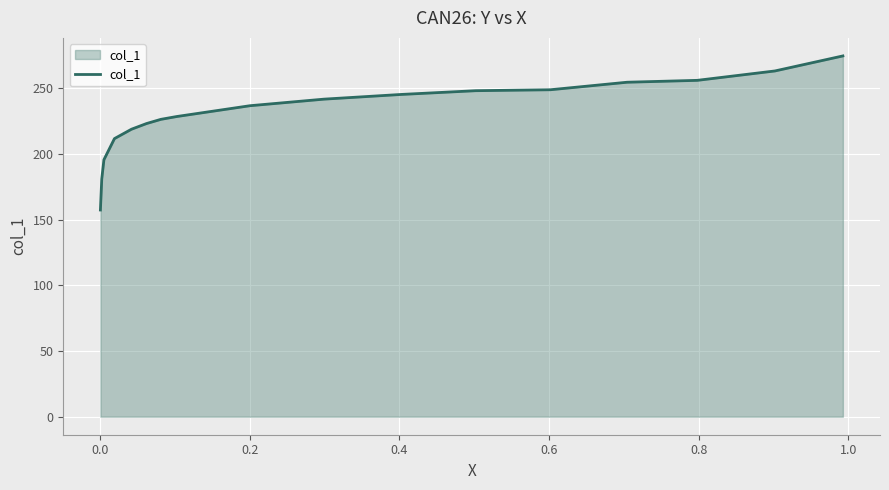

What is the difference between the maximum and minimum values?

117.3